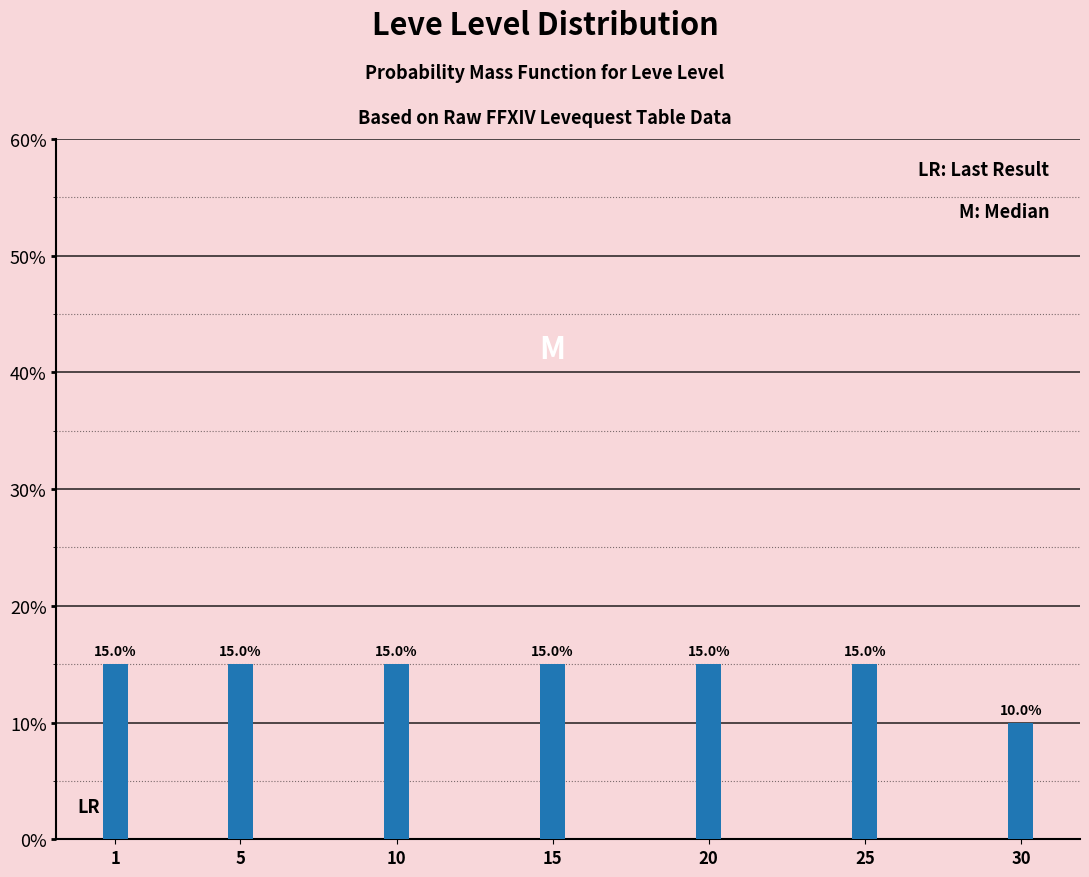

Reading left to right, transcribe all the data shown in this chart.

1=15	5=15	10=15	15=15	20=15	25=15	30=10